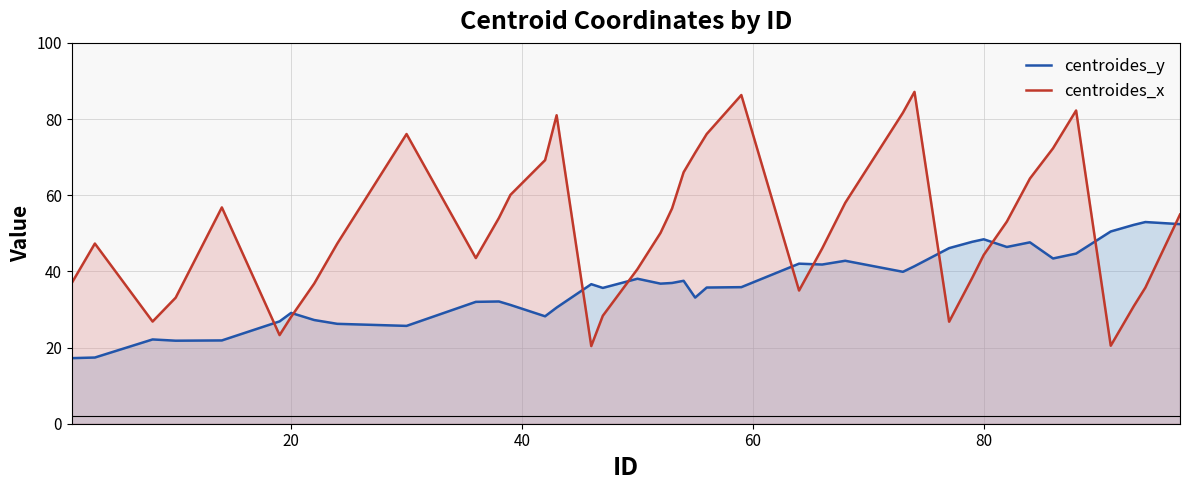

Which series has the widest spread of values?

centroides_x